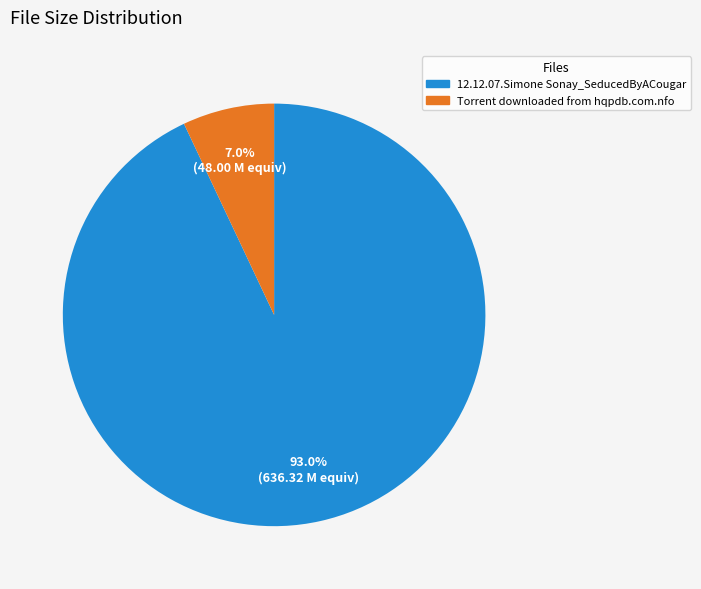

Rank the categories by value from lowest to highest.

Torrent downloaded from hqpdb.com.nfo, 12.12.07.Simone Sonay_SeducedByACougar